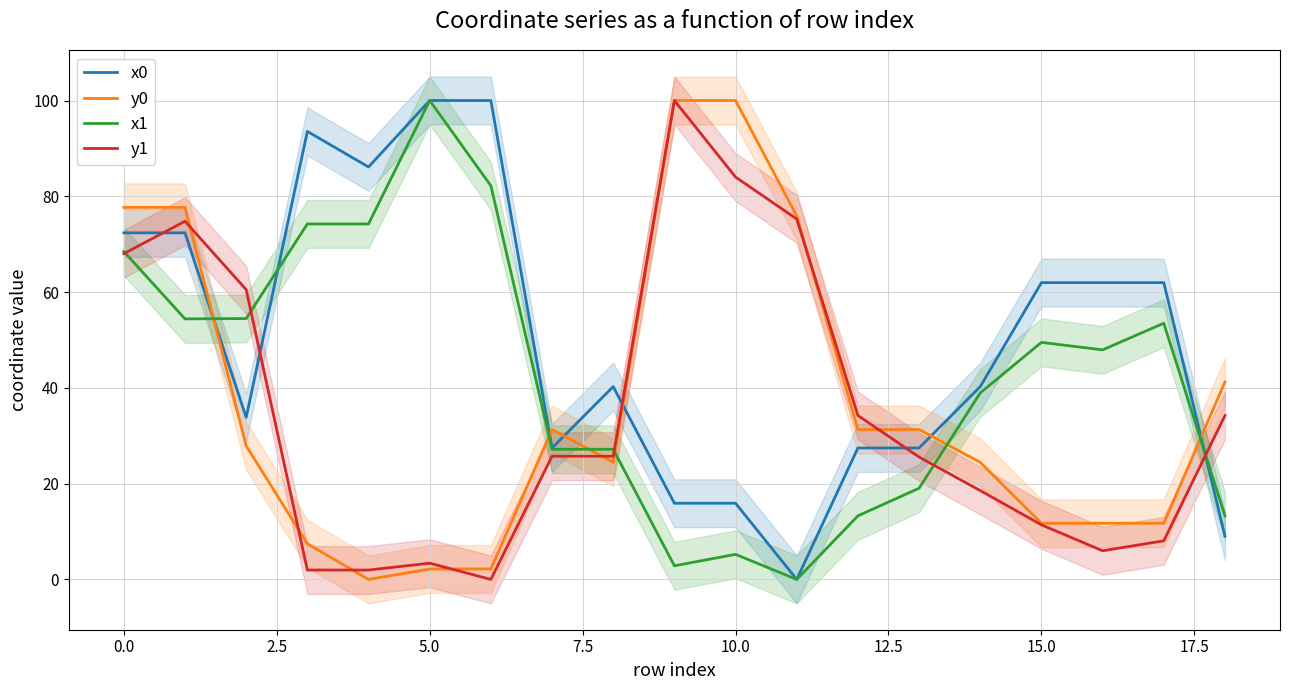

How many lines are shown in the chart?

4